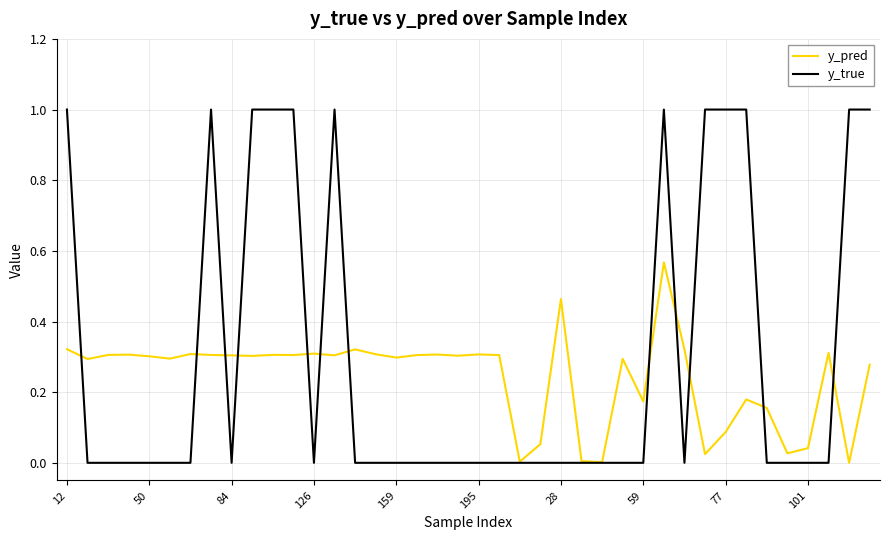

What is the sum of all y_pred values?

9.7